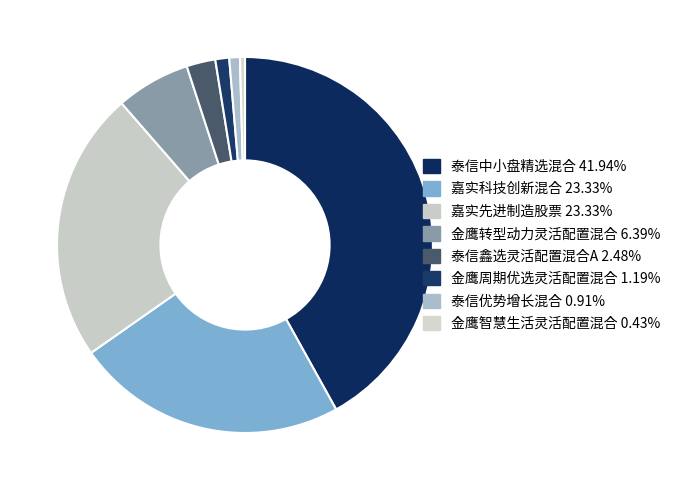

Rank the categories by value from highest to lowest.

泰信中小盘精选混合, 嘉实科技创新混合, 嘉实先进制造股票, 金鹰转型动力灵活配置混合, 泰信鑫选灵活配置混合A, 金鹰周期优选灵活配置混合, 泰信优势增长混合, 金鹰智慧生活灵活配置混合